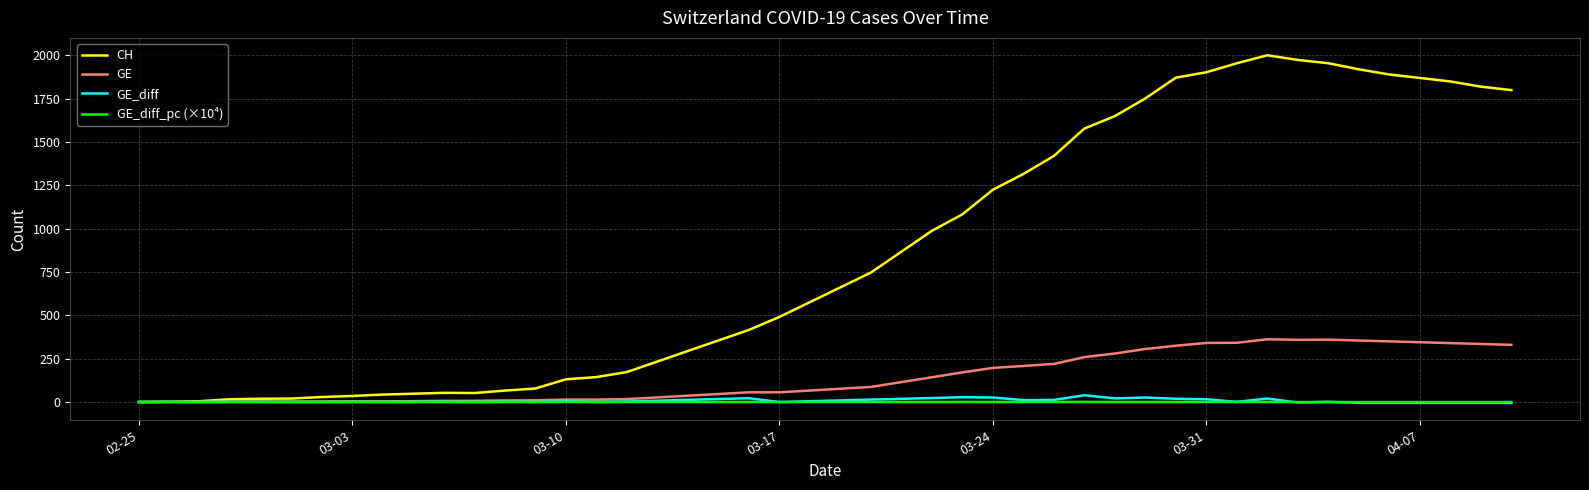

What is the maximum value shown in the chart?

2001.0